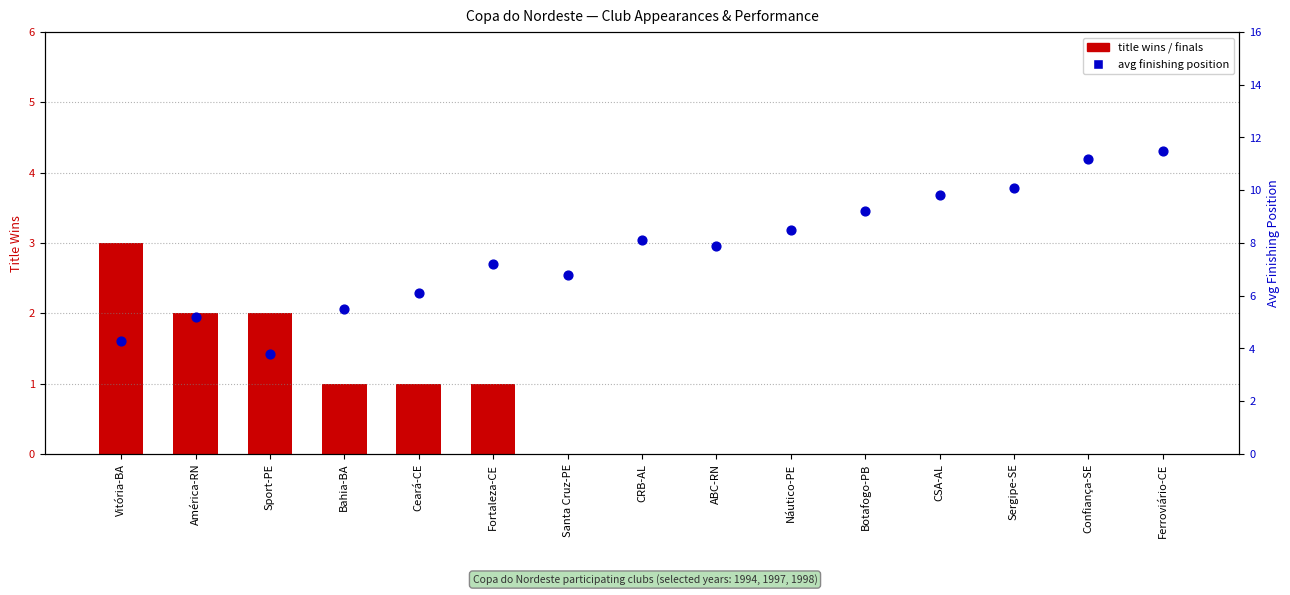

Is the value of title wins / finals at Ferroviário-CE greater than the value of avg finishing position at Sergipe-SE?

No